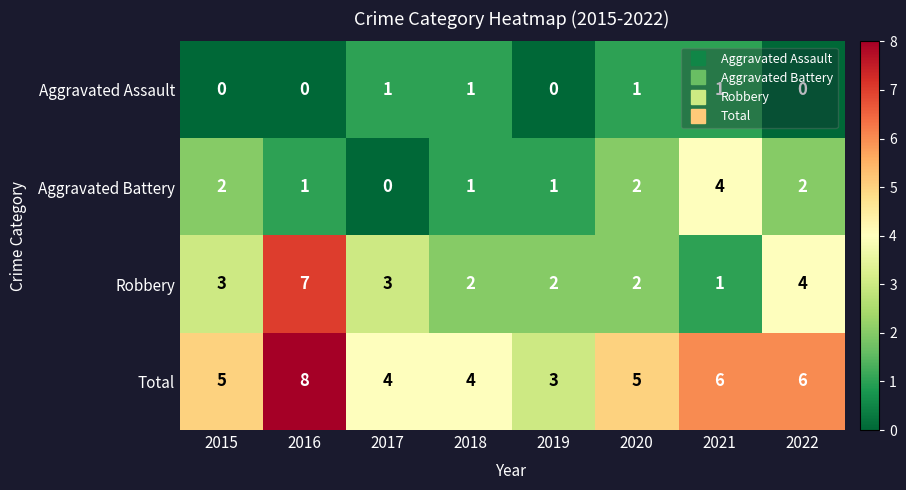

Which series has the widest spread of values?

Robbery